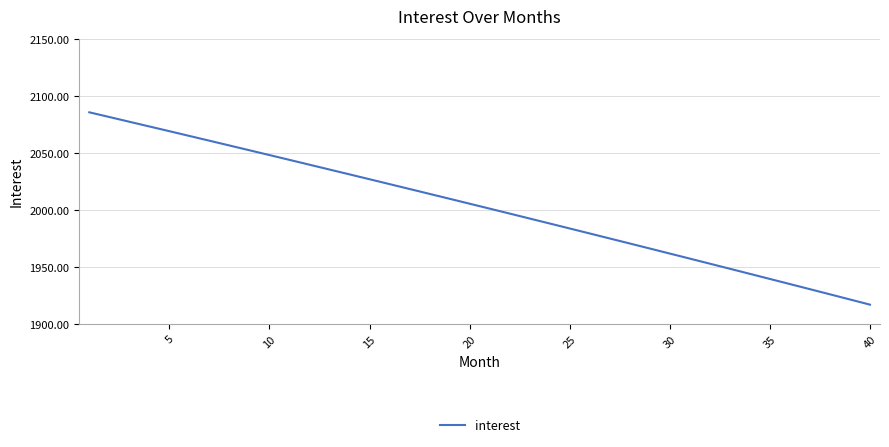

How many values are below 2005?

20